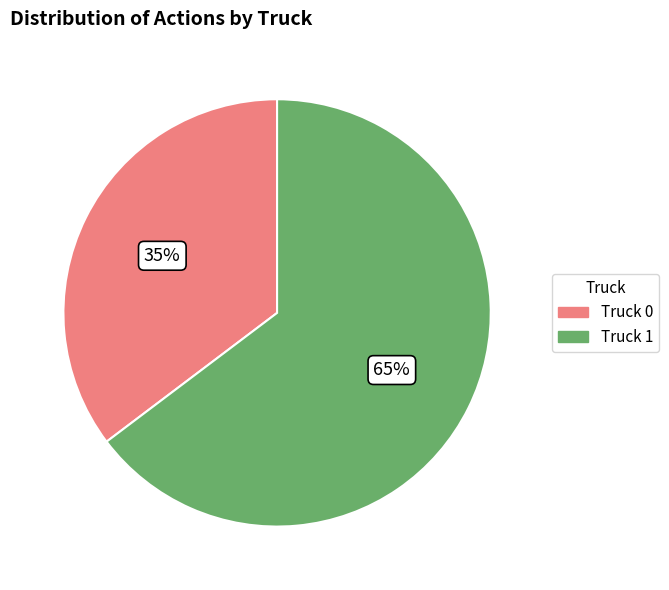

To the nearest percent, what portion does Truck 1 represent?

65%